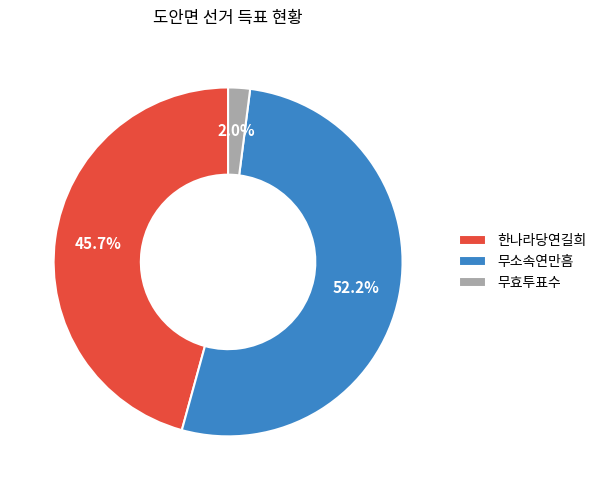

To the nearest percent, what is the combined percentage of 한나라당연길희 and 무효투표수?

48%